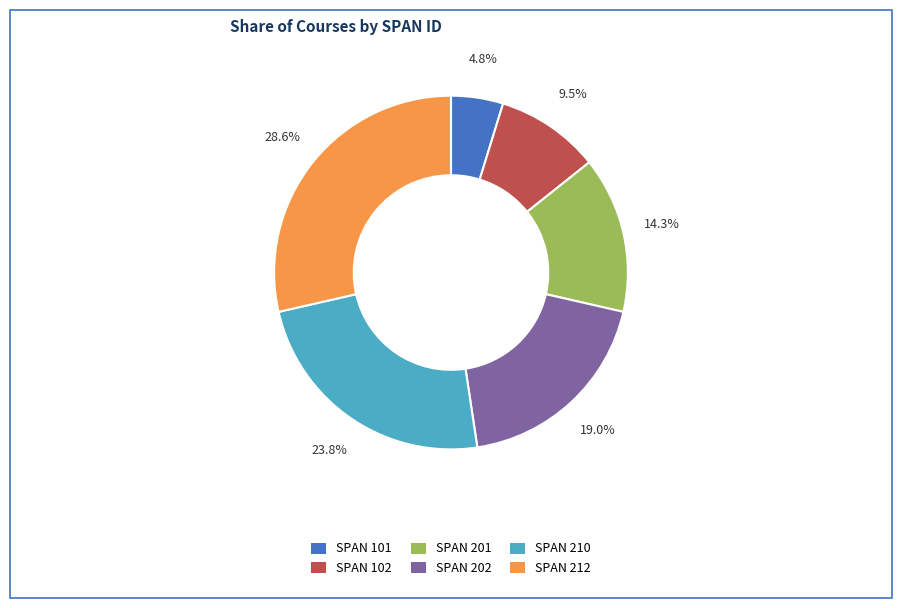

How many slices are in this pie chart?

6